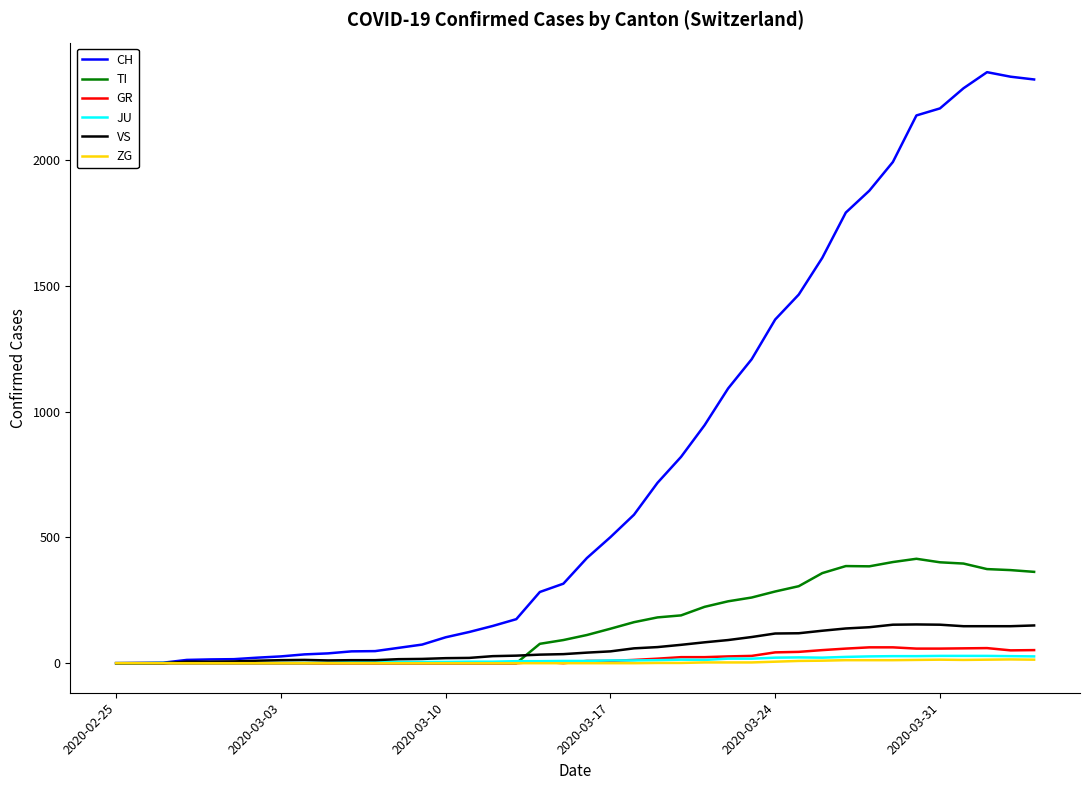

At how many categories does at least one series exceed 1078?

14